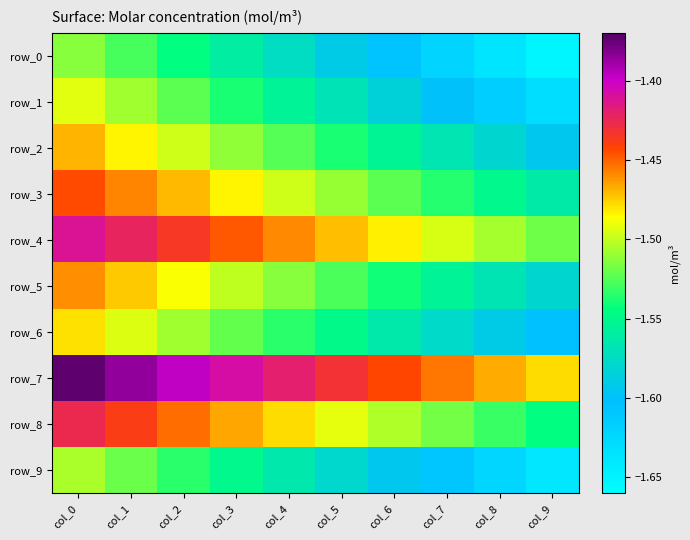

Reading right to left, list all the values displayed in this chart.

row_0: -1.7	-1.6	-1.6	-1.6	-1.6	-1.6	-1.6	-1.5	-1.5	-1.5
row_1: -1.6	-1.6	-1.6	-1.6	-1.6	-1.6	-1.5	-1.5	-1.5	-1.5
row_2: -1.6	-1.6	-1.6	-1.6	-1.5	-1.5	-1.5	-1.5	-1.5	-1.5
row_3: -1.6	-1.5	-1.5	-1.5	-1.5	-1.5	-1.5	-1.5	-1.5	-1.4
row_4: -1.5	-1.5	-1.5	-1.5	-1.5	-1.5	-1.4	-1.4	-1.4	-1.4
row_5: -1.6	-1.6	-1.6	-1.5	-1.5	-1.5	-1.5	-1.5	-1.5	-1.5
row_6: -1.6	-1.6	-1.6	-1.6	-1.5	-1.5	-1.5	-1.5	-1.5	-1.5
row_7: -1.5	-1.5	-1.5	-1.4	-1.4	-1.4	-1.4	-1.4	-1.4	-1.4
row_8: -1.5	-1.5	-1.5	-1.5	-1.5	-1.5	-1.5	-1.5	-1.4	-1.4
row_9: -1.6	-1.6	-1.6	-1.6	-1.6	-1.6	-1.5	-1.5	-1.5	-1.5